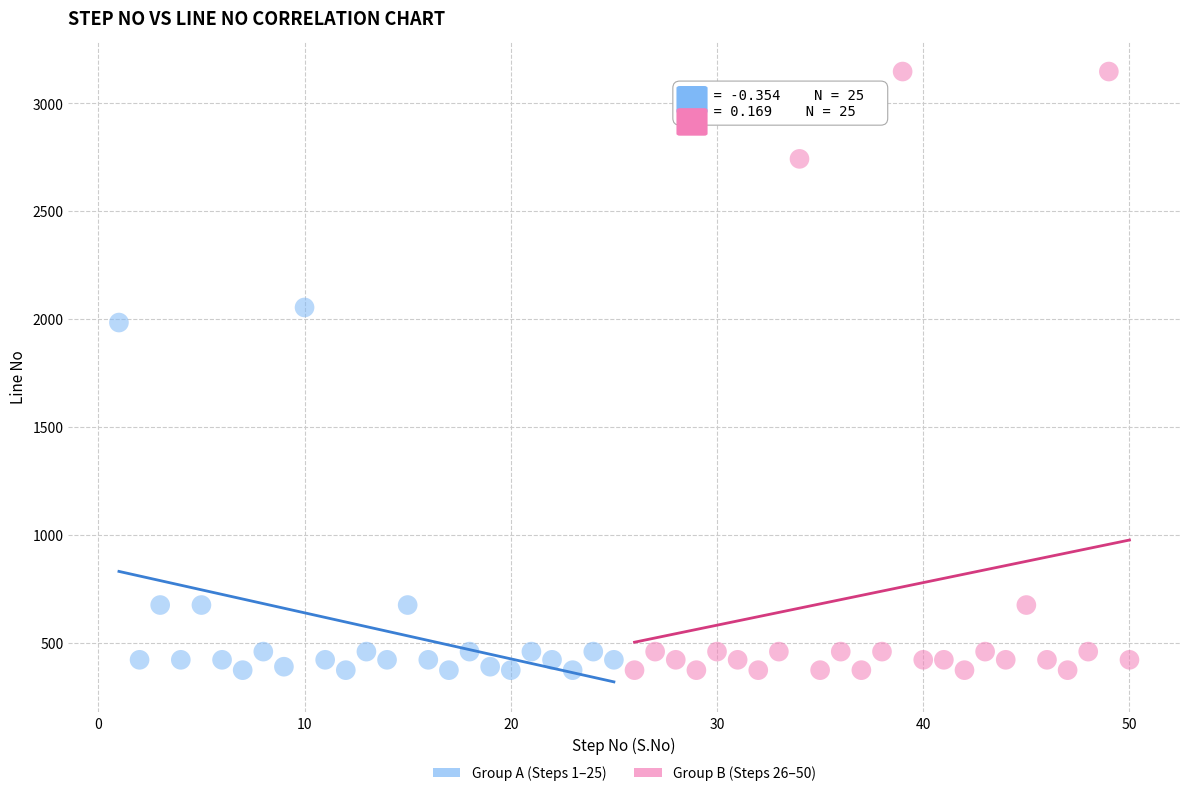

Which series contains the highest Y value?

Group B (Steps 26–50)